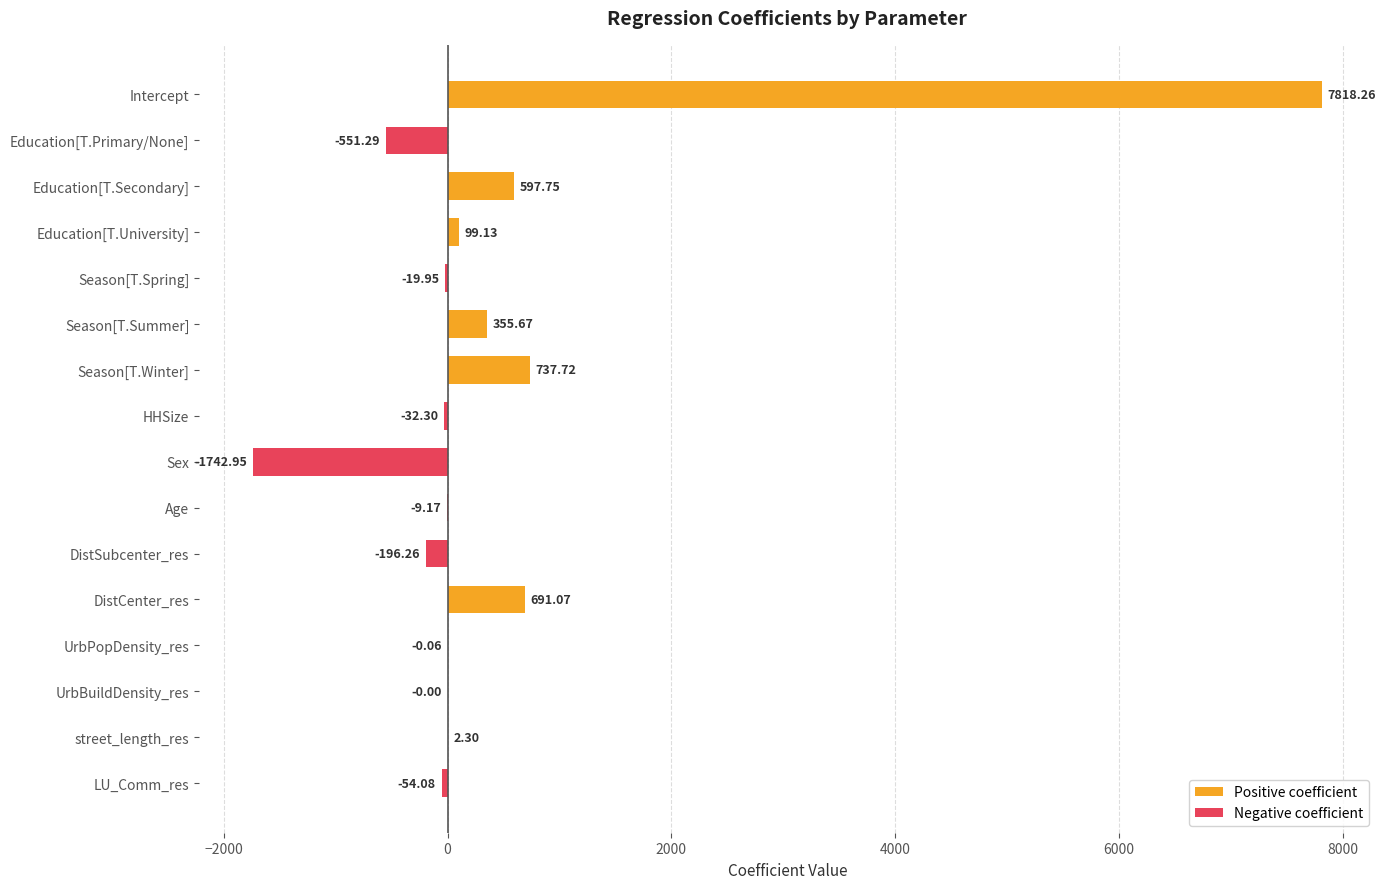

How many data points does each series have?

16